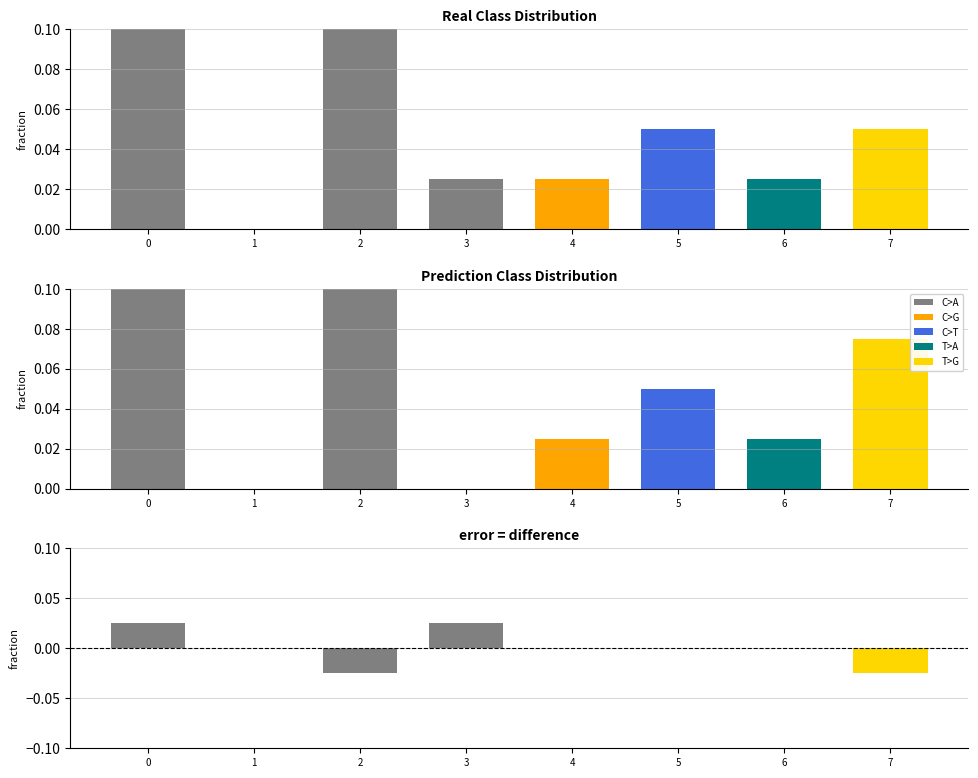

Between 5 and 4, which is larger?

5